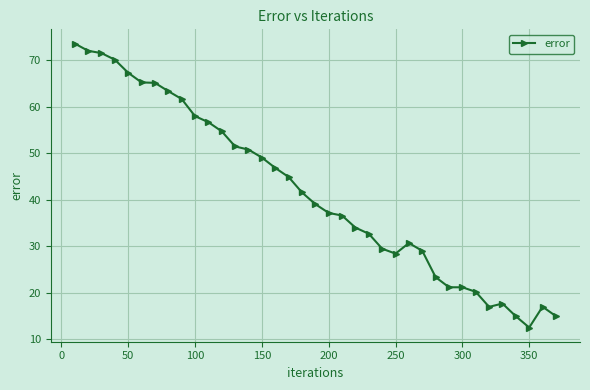

What is the greatest value displayed?

73.6